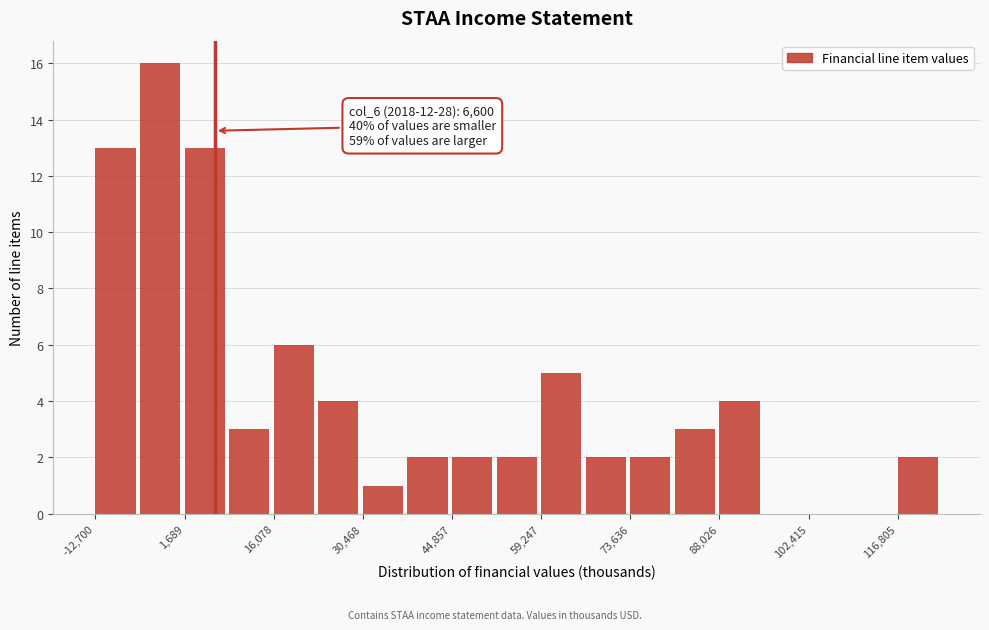

Around what value on the x-axis is the tallest bar? Give the approximate position of its centre, as read against the axis.

-2000